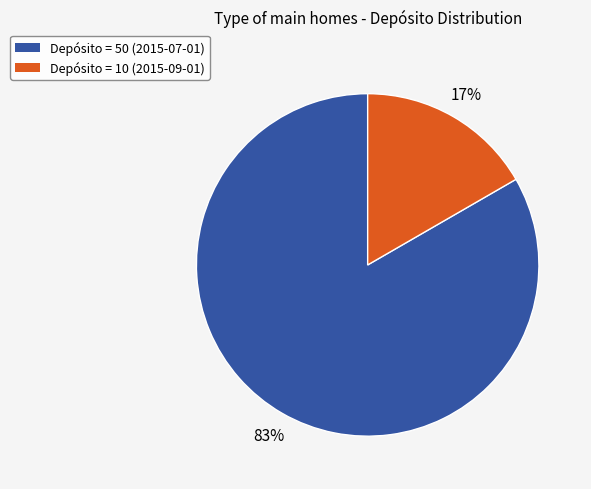

To the nearest percent, what is the average slice percentage?

50%